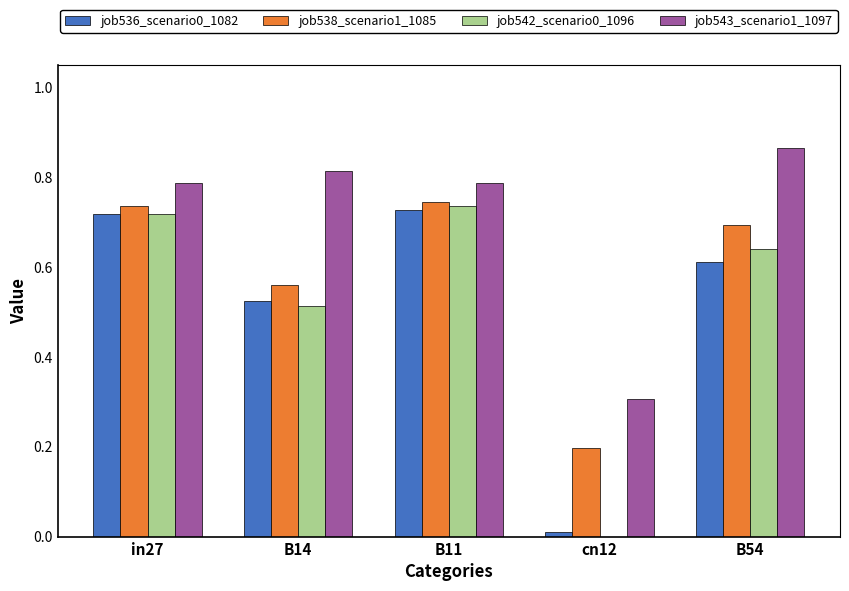

Is the value of job543_scenario1_1097 at B14 greater than the value of job538_scenario1_1085 at cn12?

Yes